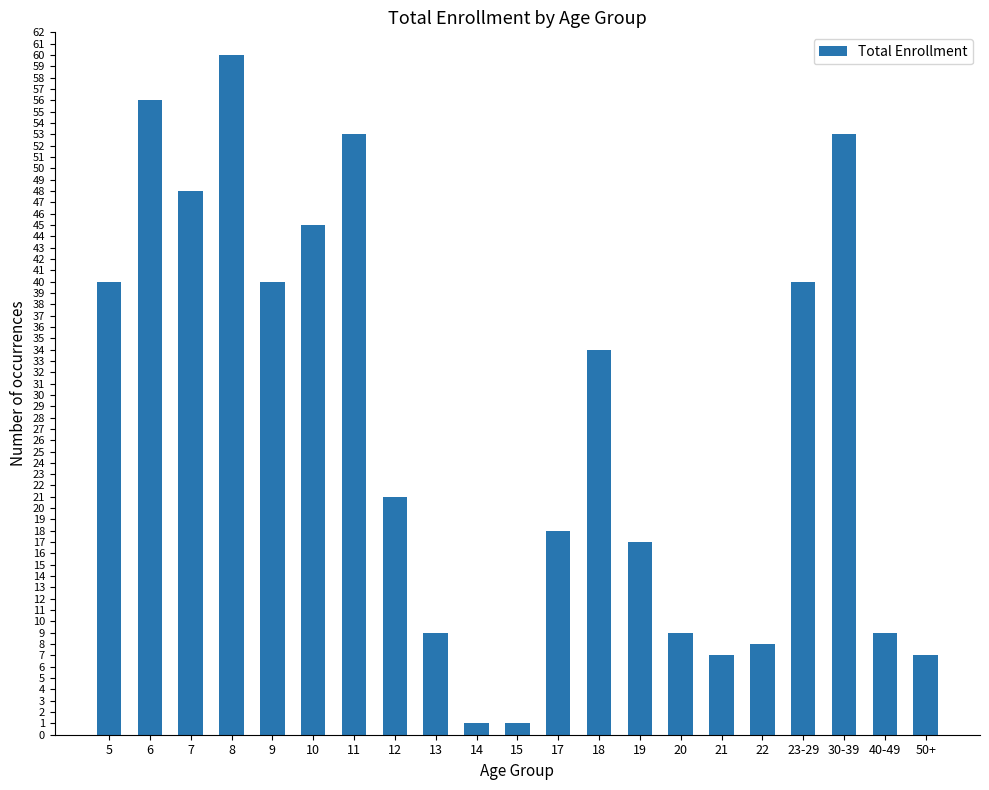

What is the smallest value displayed?

1